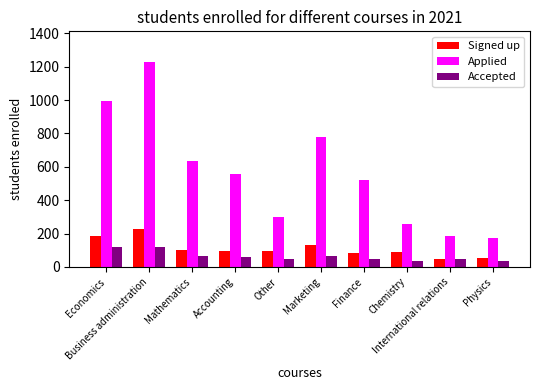

What is the difference between the Applied values at International relations and Accounting?

373